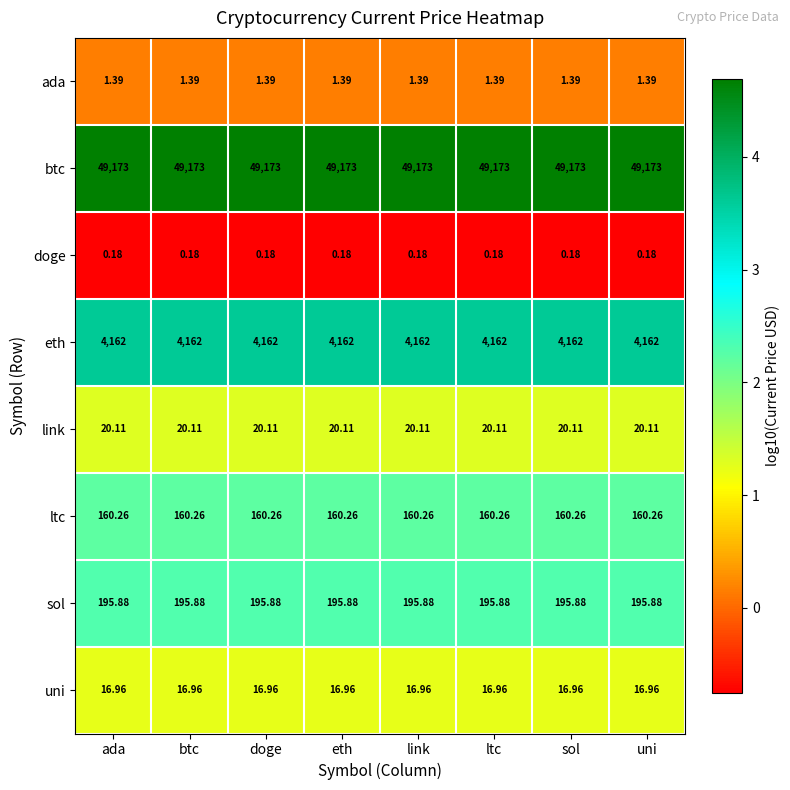

Rank the series by their maximum value, from lowest to highest.

doge, ada, uni, link, ltc, sol, eth, btc